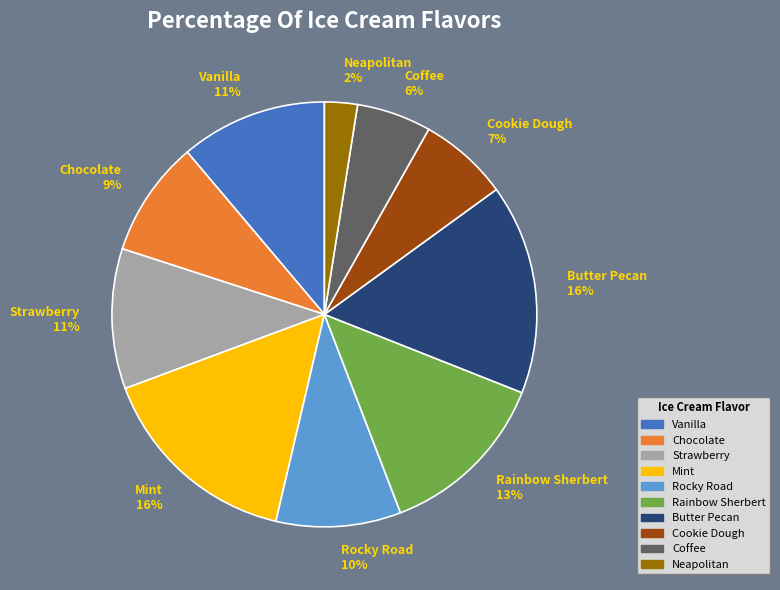

What percentage is the Coffee slice, to the nearest percent?

6%